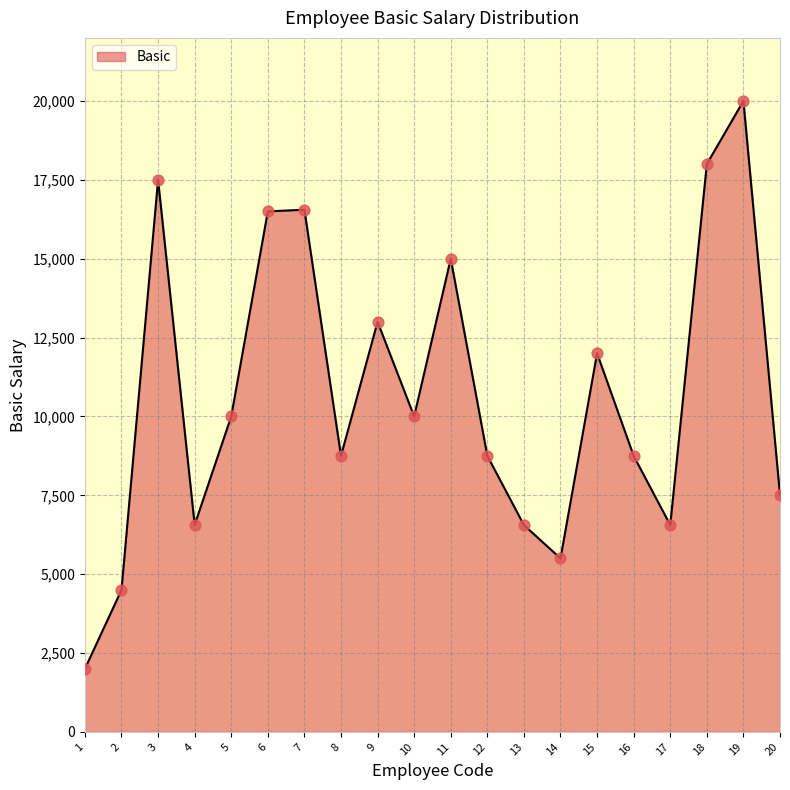

What is the change in value from 4 to 11?

+8437